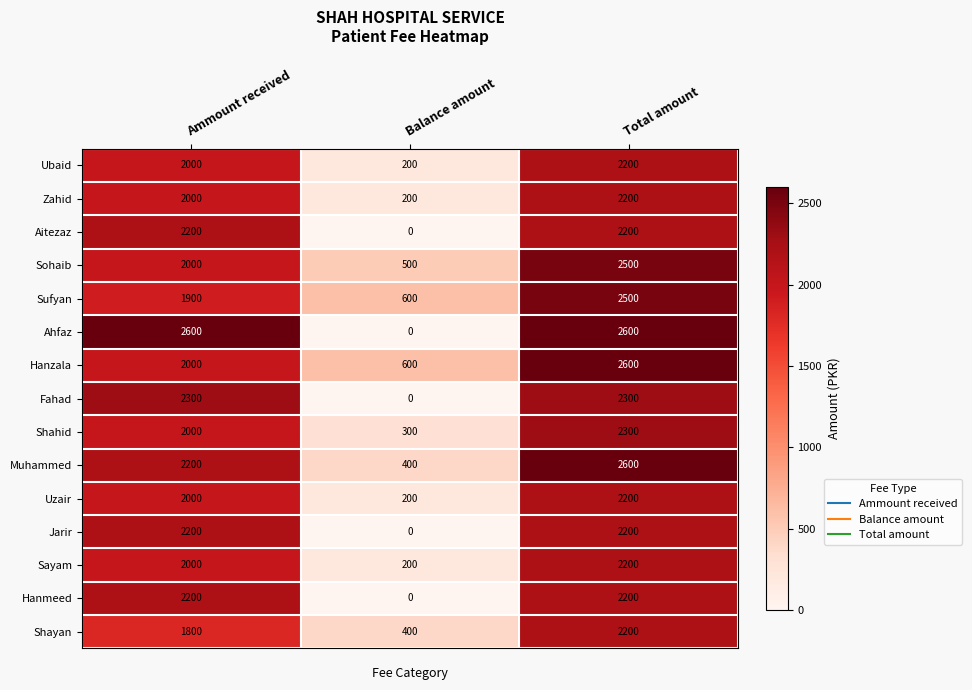

Read the Ubaid value at Total amount, to the nearest 10.

2200